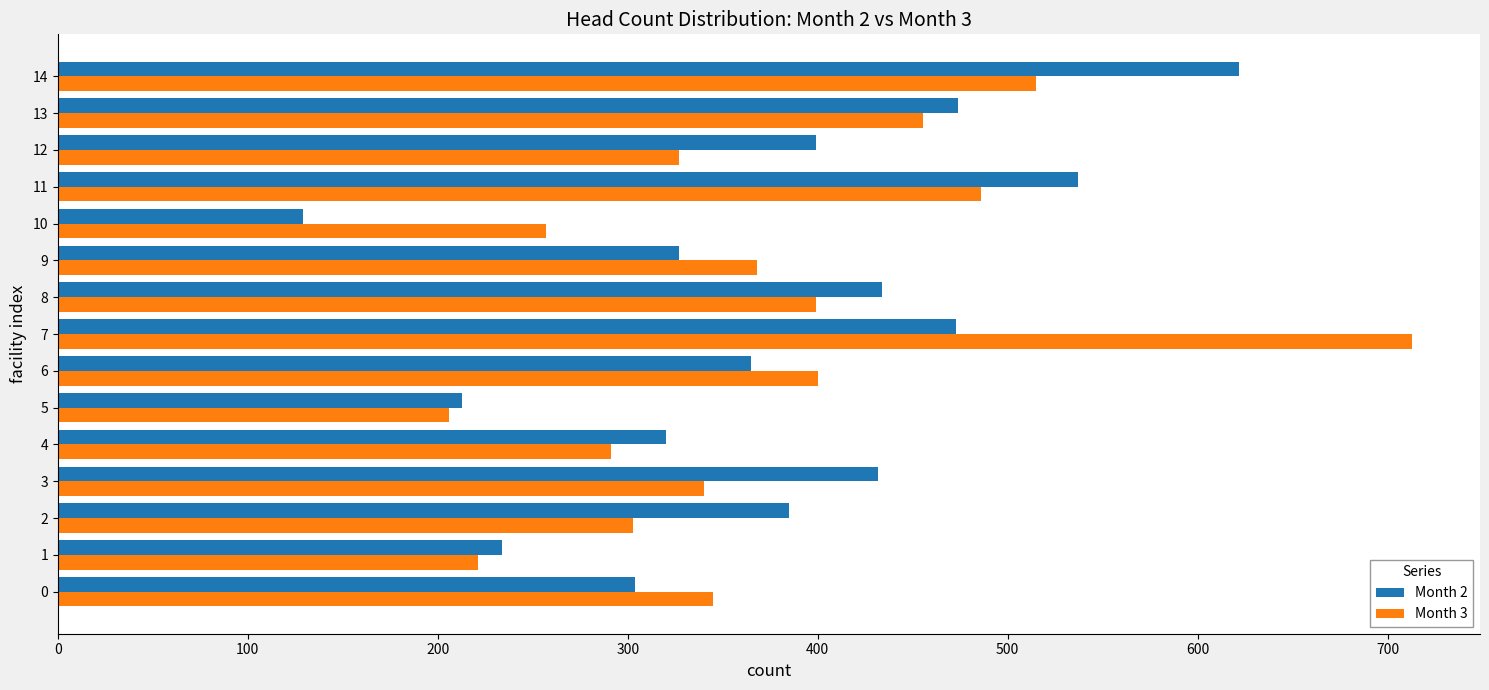

What is the maximum value shown in the chart?

713.0